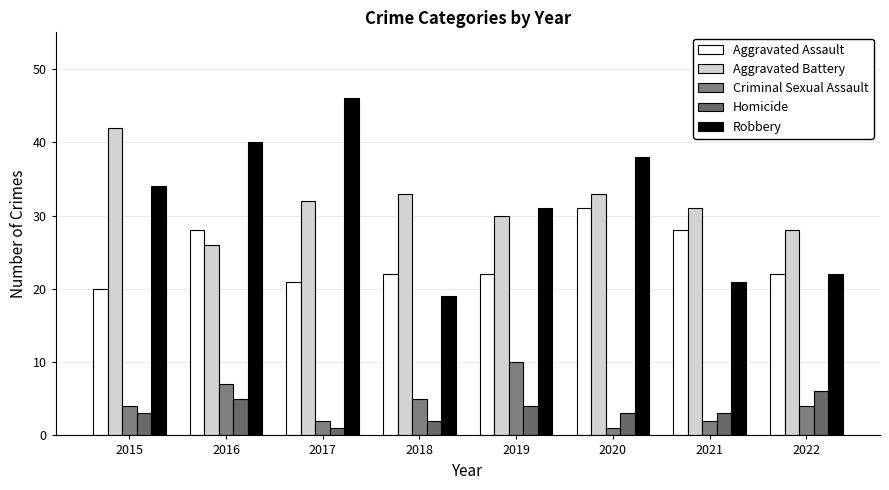

Count the Homicide values in the range 3 to 5.

5